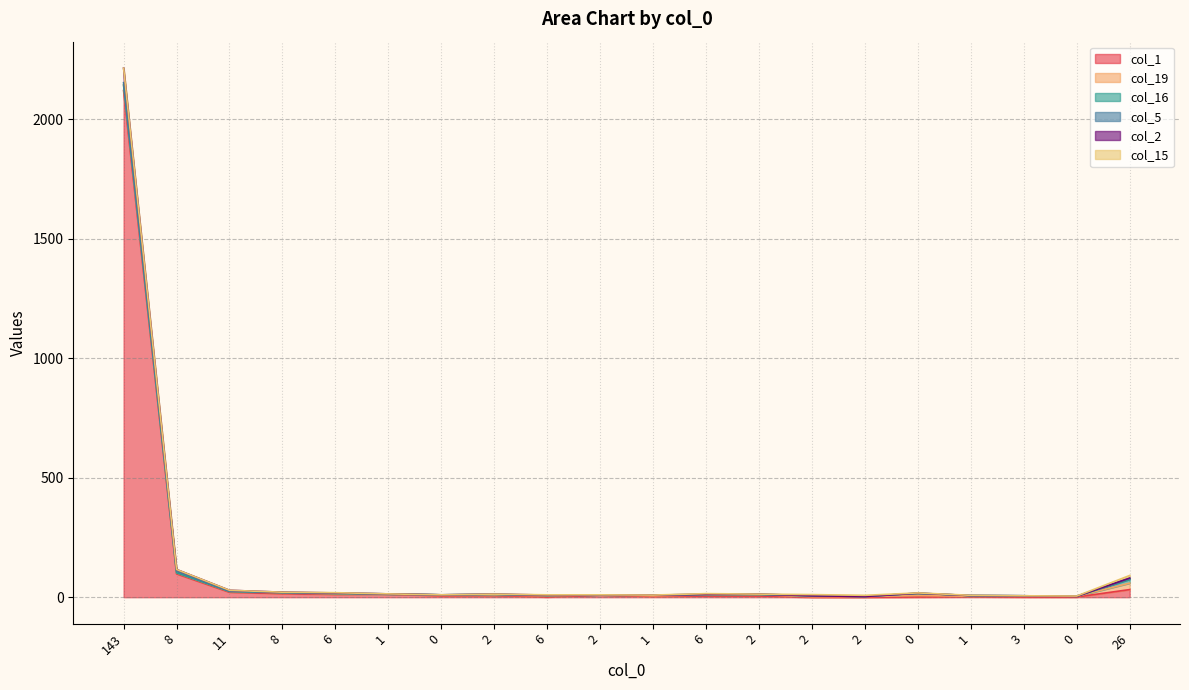

Reading left to right, transcribe all the data shown in this chart.

col_1: 143=2119	8=98	11=21	8=15	6=12	1=13	0=6	2=7	6=1	2=9	1=3	6=5	2=5	2=0	2=0	0=1	1=2	3=1	0=1	26=32
col_19: 143=23	8=4	11=3	8=4	6=2	1=0	0=4	2=2	6=5	2=1	1=3	6=4	2=6	2=2	2=3	0=6	1=2	3=4	0=3	26=27
col_16: 143=0	8=0	11=0	8=0	6=1	1=1	0=0	2=3	6=1	2=0	1=3	6=2	2=0	2=4	2=0	0=9	1=3	3=1	0=0	26=16
col_5: 143=10	8=7	11=1	8=1	6=2	1=0	0=0	2=0	6=1	2=0	1=0	6=1	2=2	2=0	2=0	0=1	1=0	3=0	0=0	26=4
col_2: 143=61	8=7	11=4	8=1	6=1	1=0	0=0	2=1	6=1	2=0	1=0	6=0	2=0	2=0	2=0	0=0	1=0	3=0	0=0	26=1
col_15: 143=0	8=0	11=0	8=0	6=1	1=0	0=0	2=0	6=1	2=0	1=0	6=3	2=0	2=5	2=5	0=1	1=1	3=0	0=1	26=11